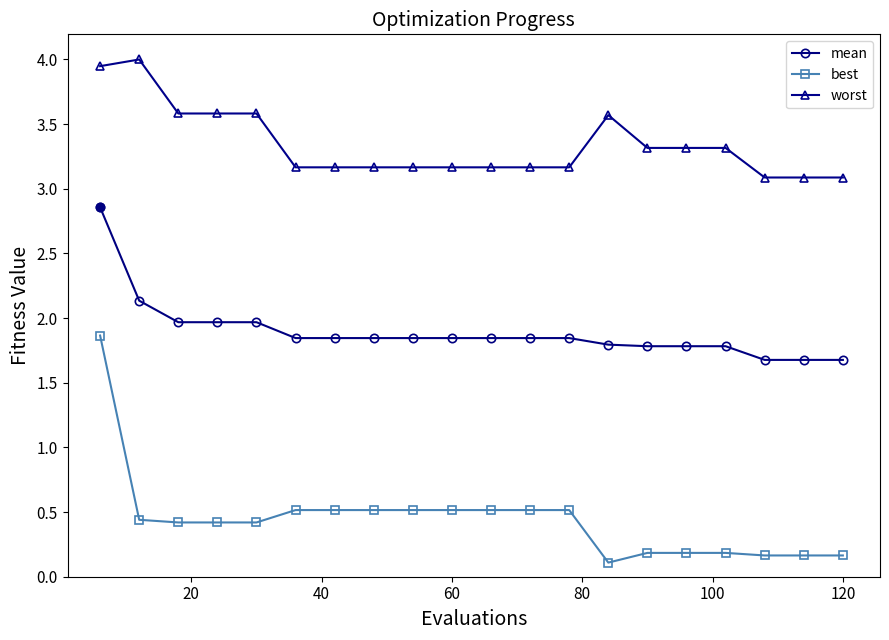

How many lines are shown in the chart?

3